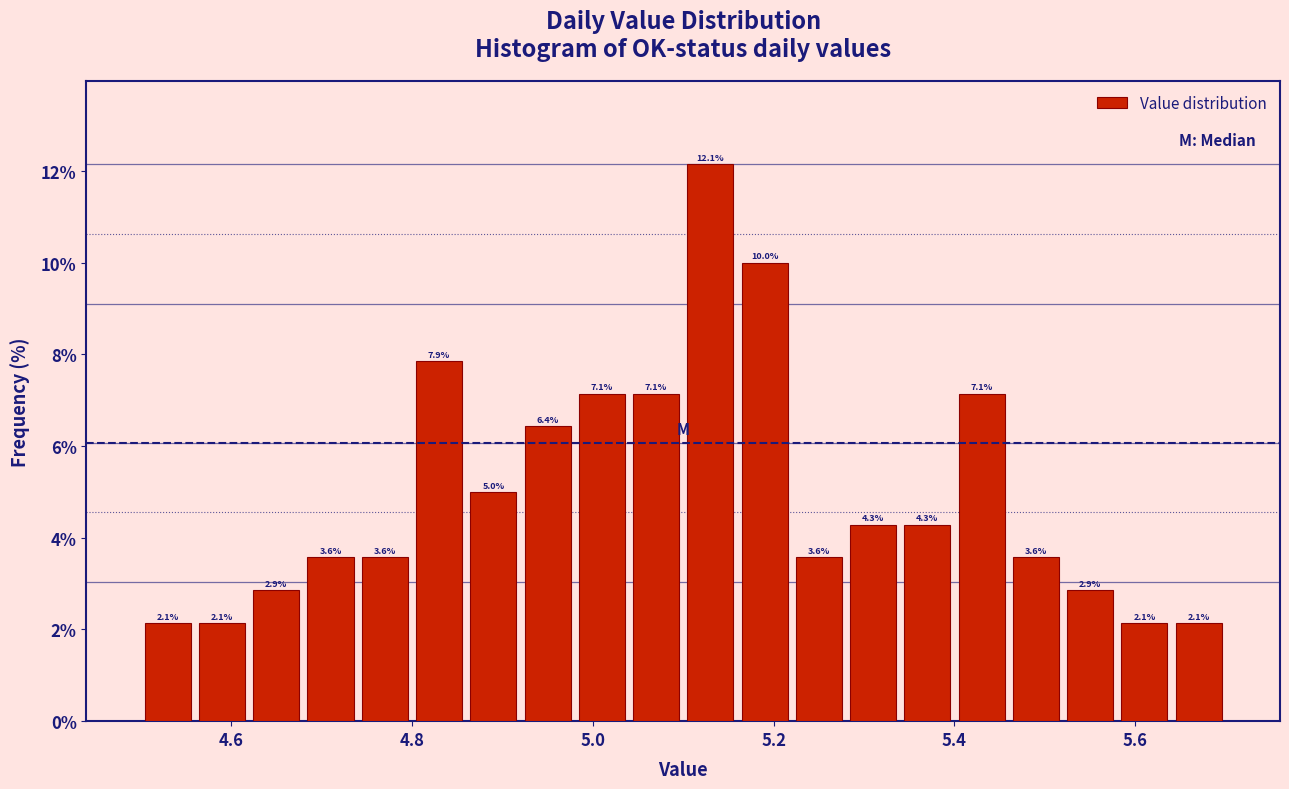

Read against the x-axis, roughly where is the centre of the tallest bar?

5.14